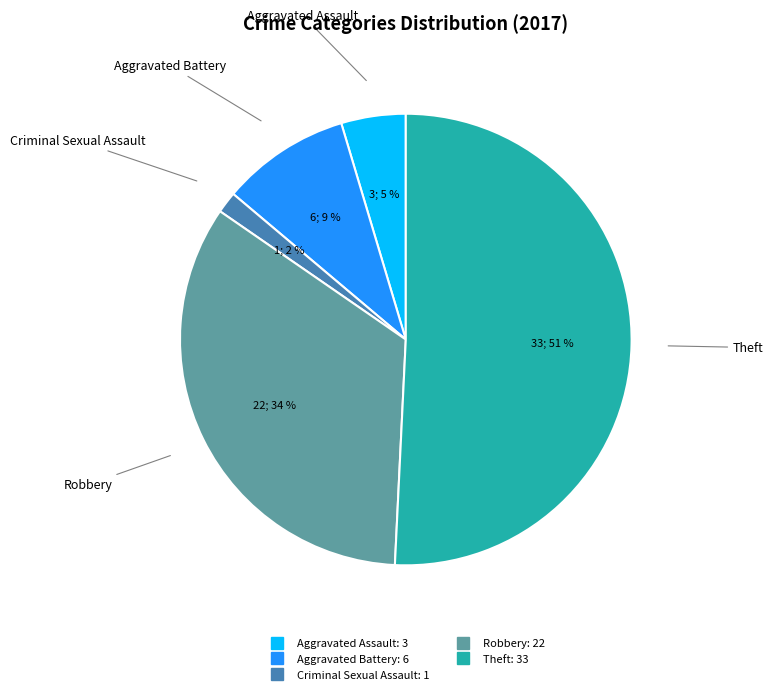

Is there any slice that represents more than half of the pie?

Yes